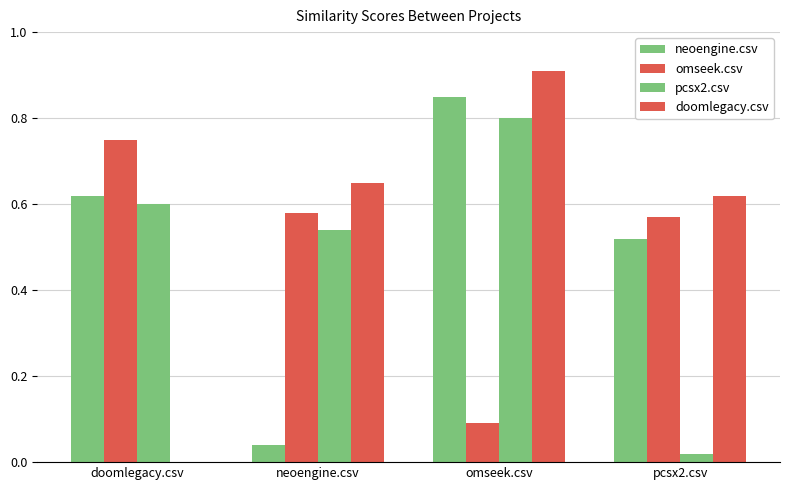

Are the bars horizontal?

No